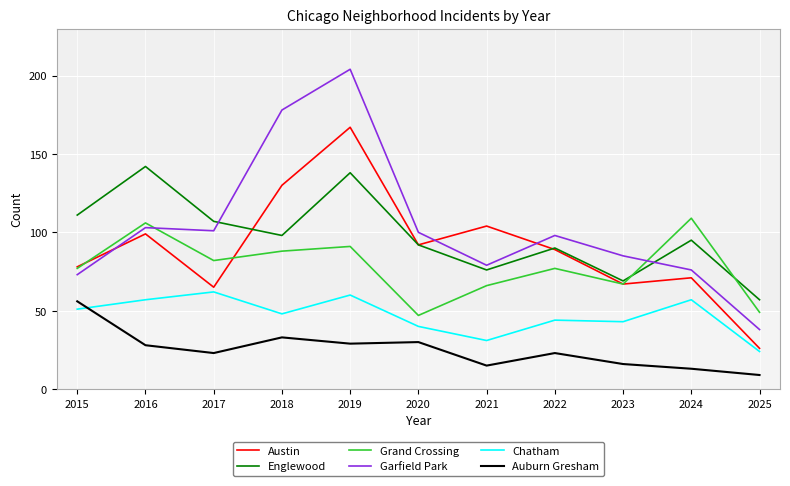

True or false: Garfield Park has more than 2 points higher than both neighbors.

True